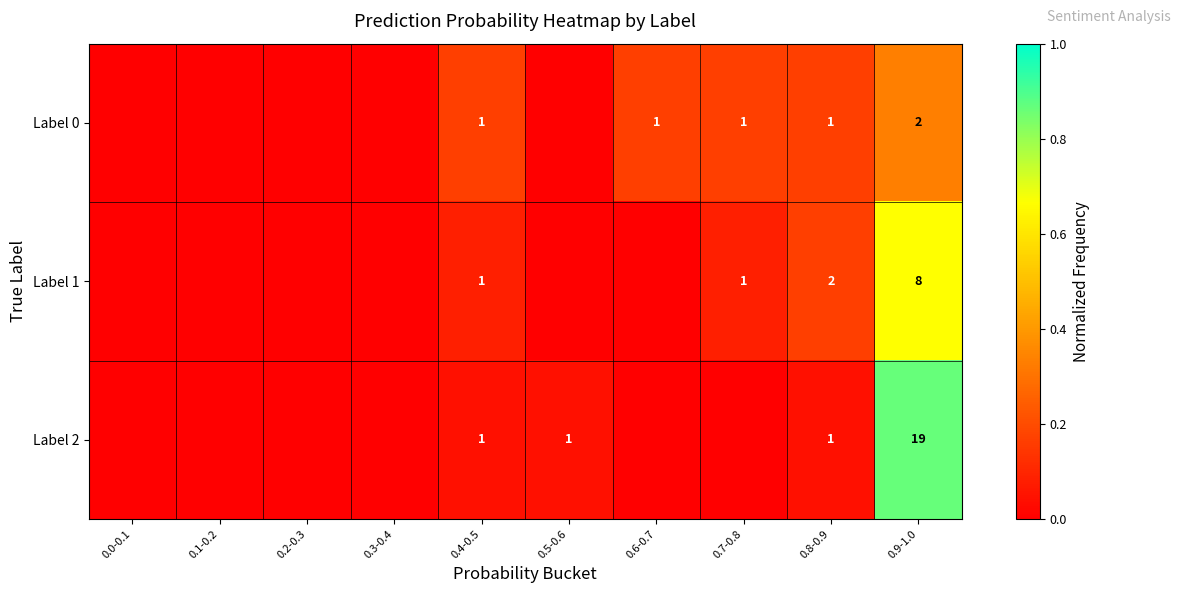

The value of Label 1 at 0.9-1.0 is 2. True or false?

False